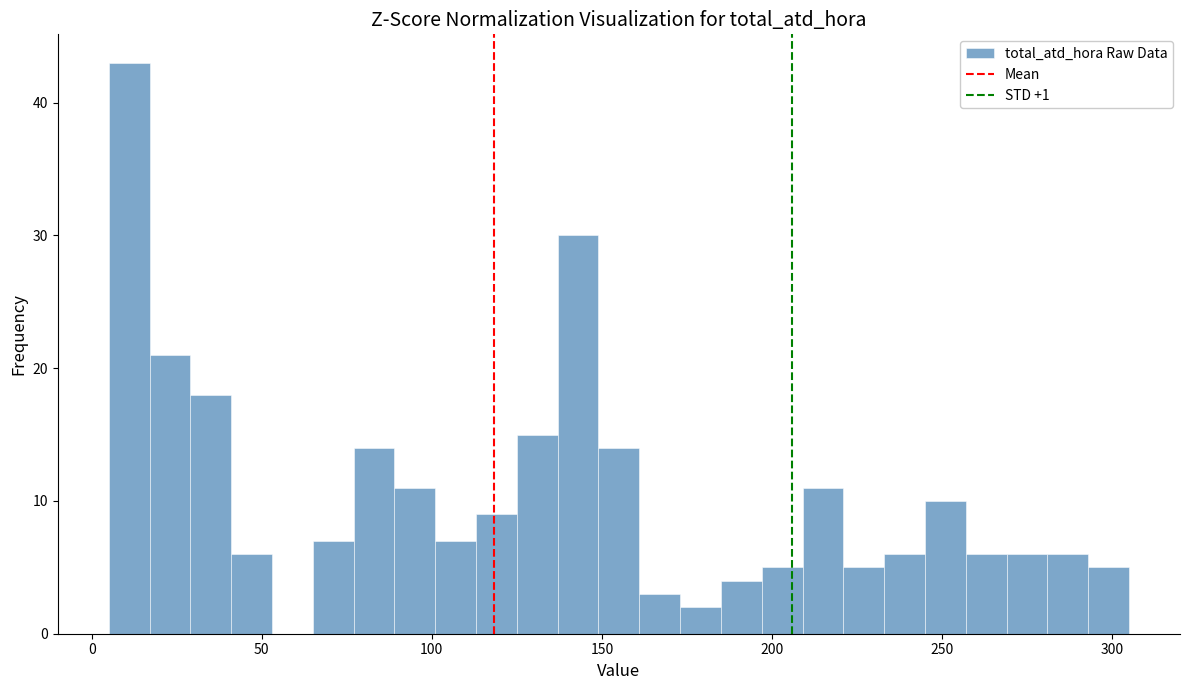

Read against the x-axis, roughly where is the centre of the tallest bar?

10